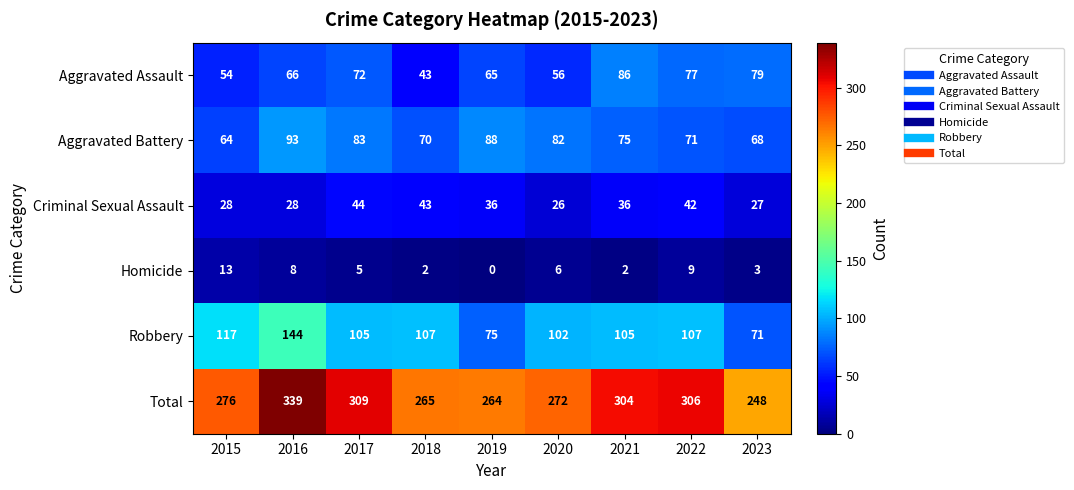

The Criminal Sexual Assault series shows 13 at 2022. True or false?

False